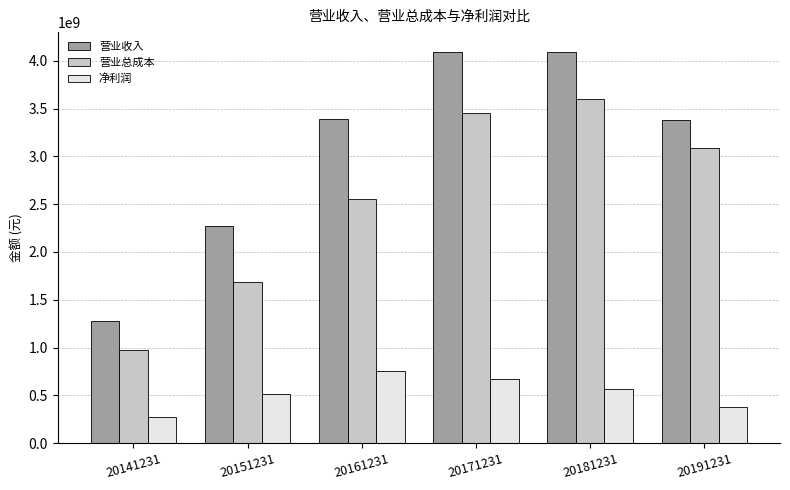

What is the difference between the highest and lowest values at 20181231?

3521585275.3